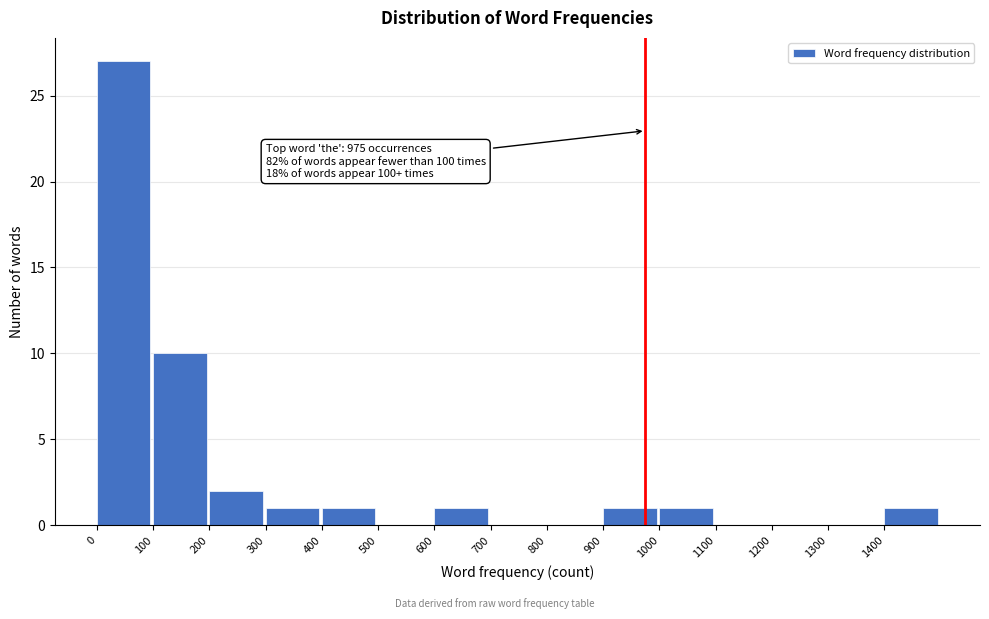

Over which range of the x-axis is the bar tallest?

0 to 100